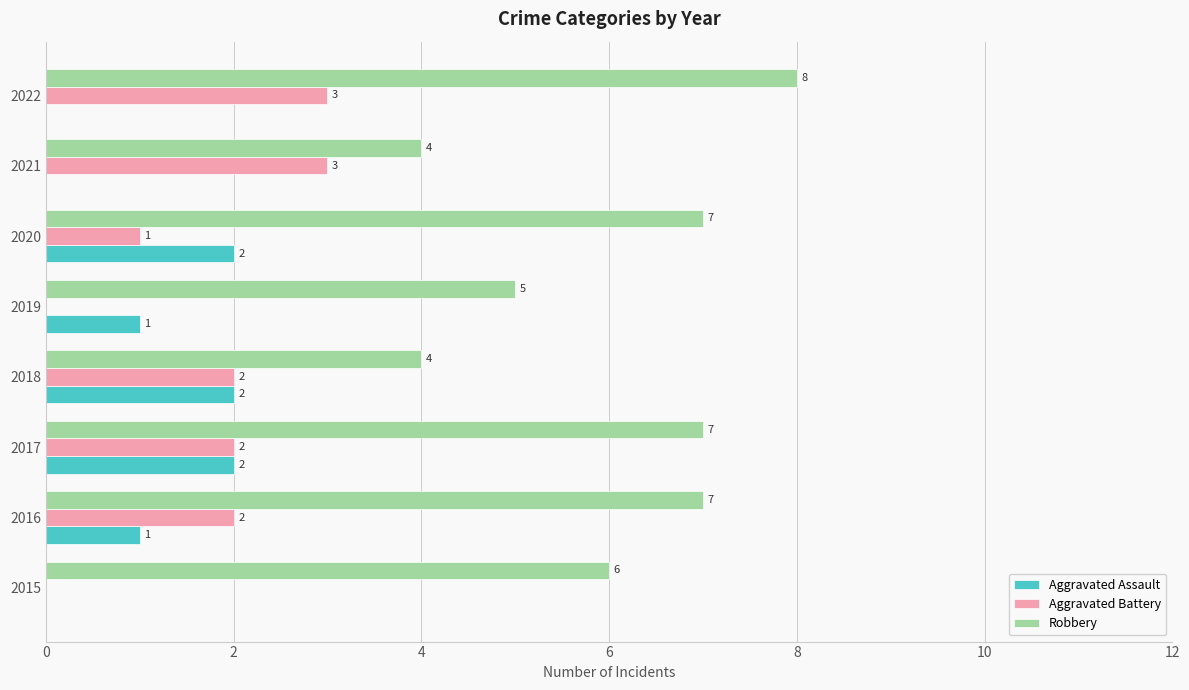

Which series changed the most between 2021 and 2022?

Robbery